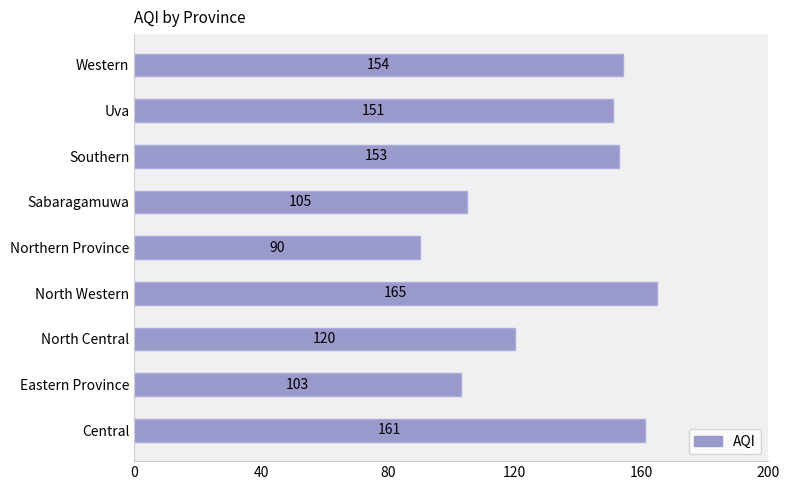

What value does the data have at Sabaragamuwa, to the nearest 5?

105